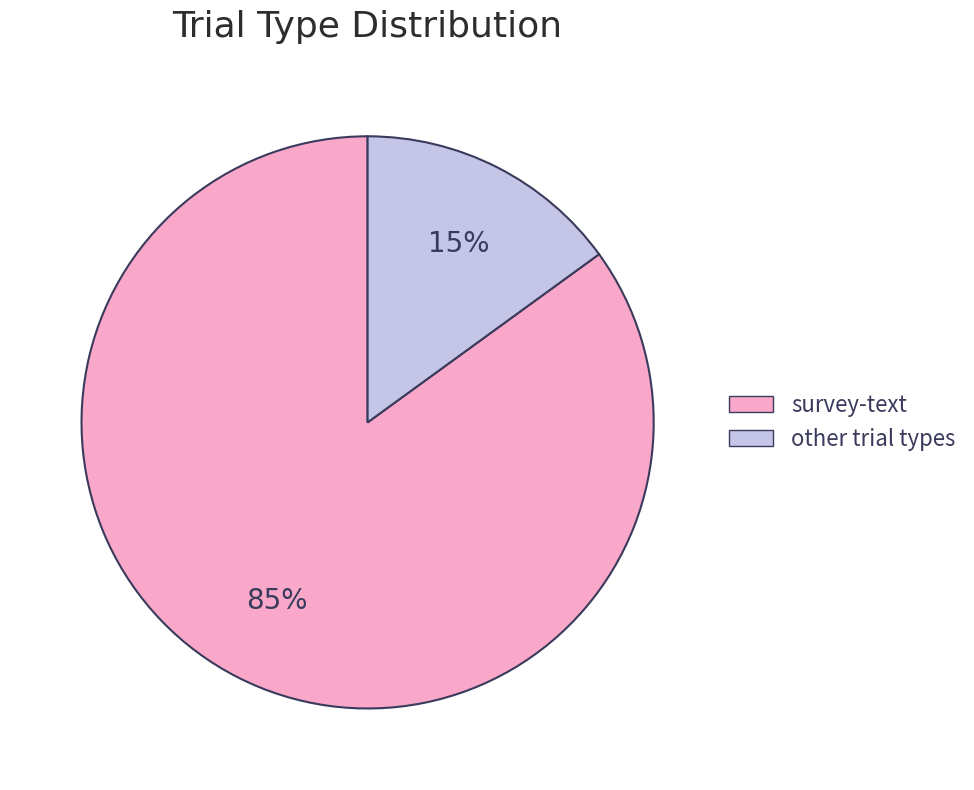

To the nearest percent, what is the difference between the largest and smallest slice percentages?

70%